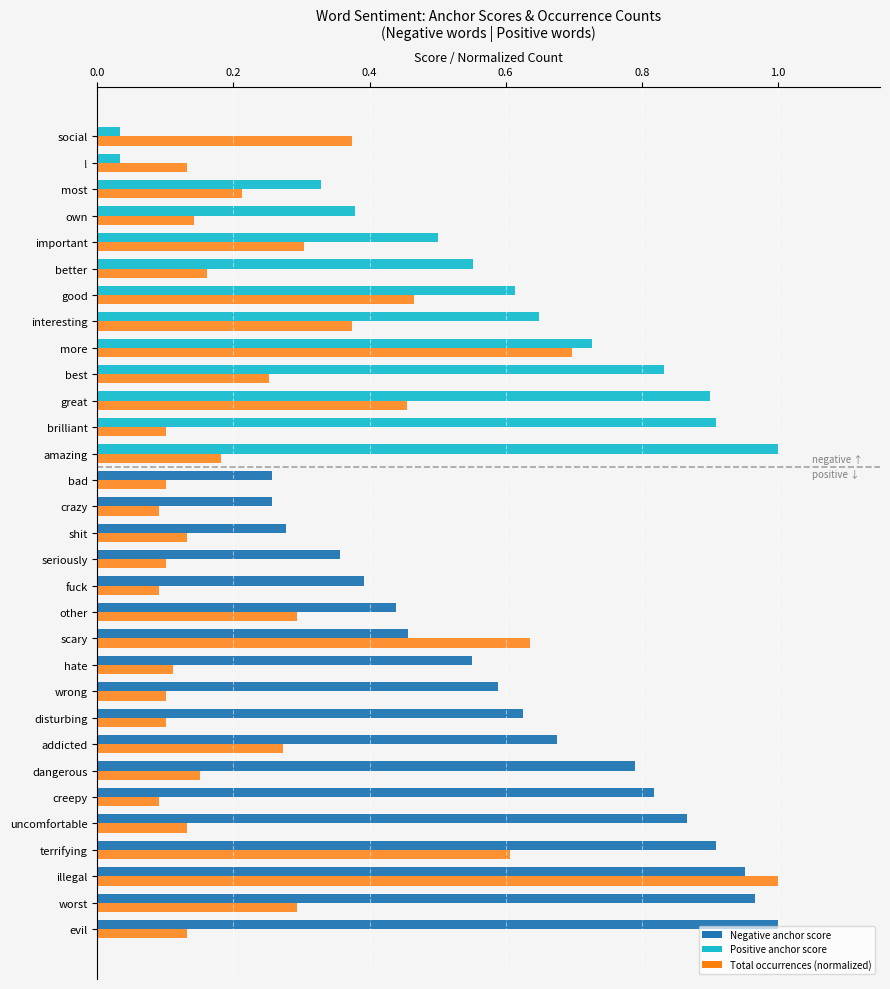

What is the total value across all series at scary?

1.1